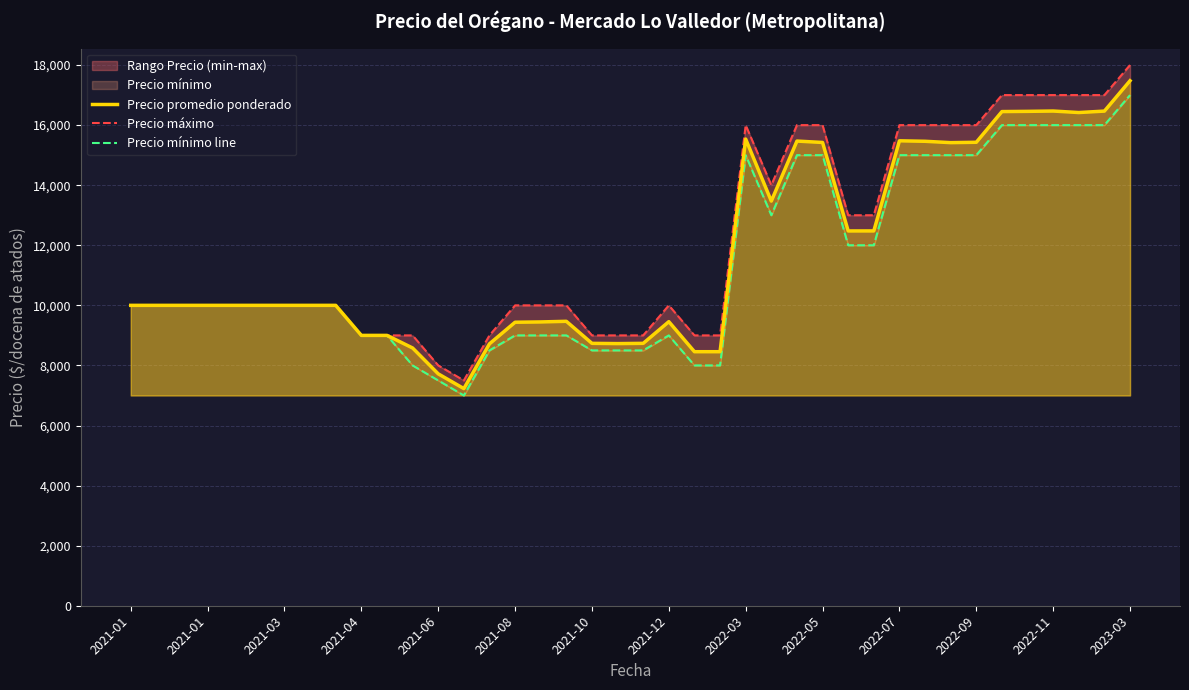

In Precio mínimo line, how many points are higher than both neighbors (excluding endpoints)?

2